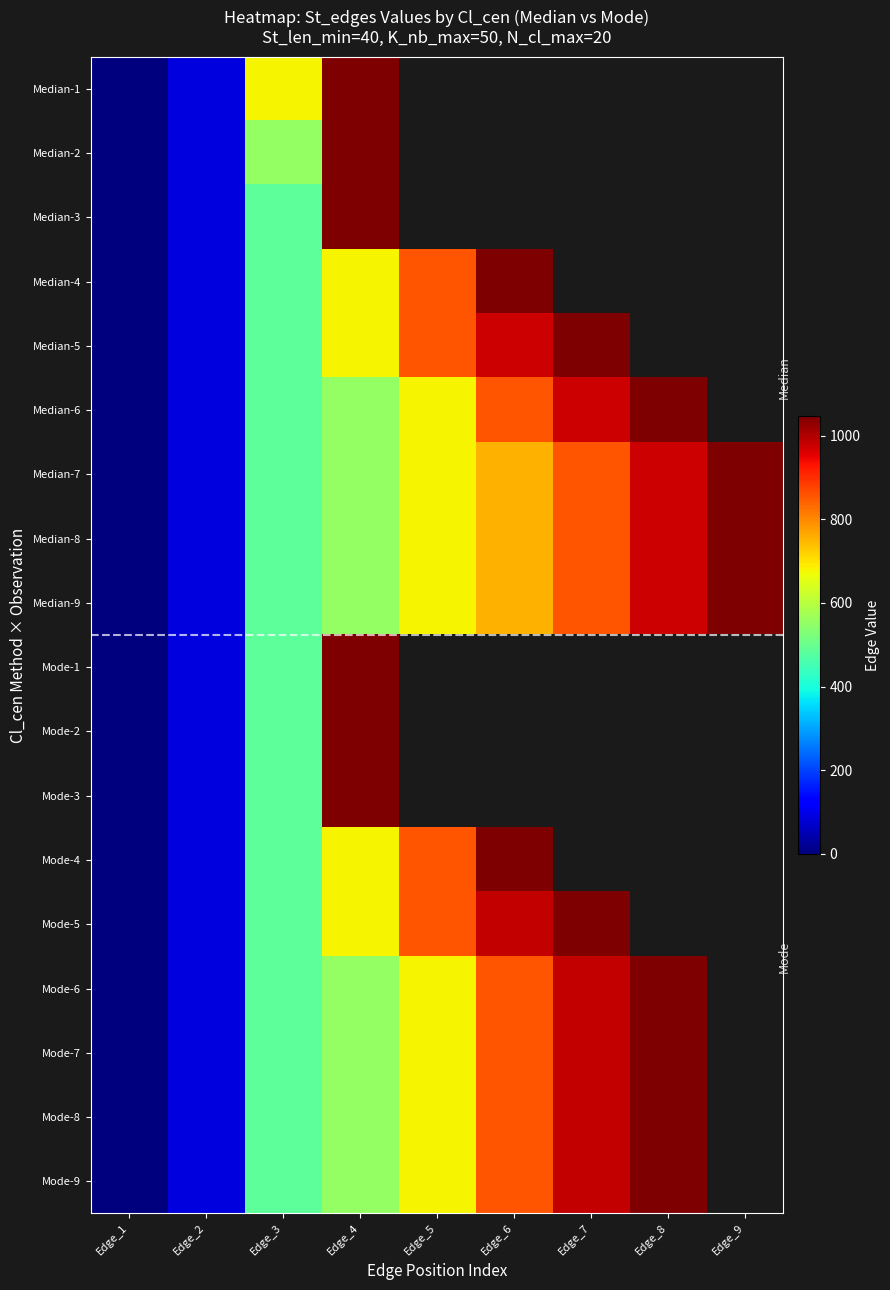

Rank the categories by Mode-8 value from lowest to highest.

Edge_1, Edge_2, Edge_3, Edge_4, Edge_5, Edge_6, Edge_7, Edge_8, Edge_9